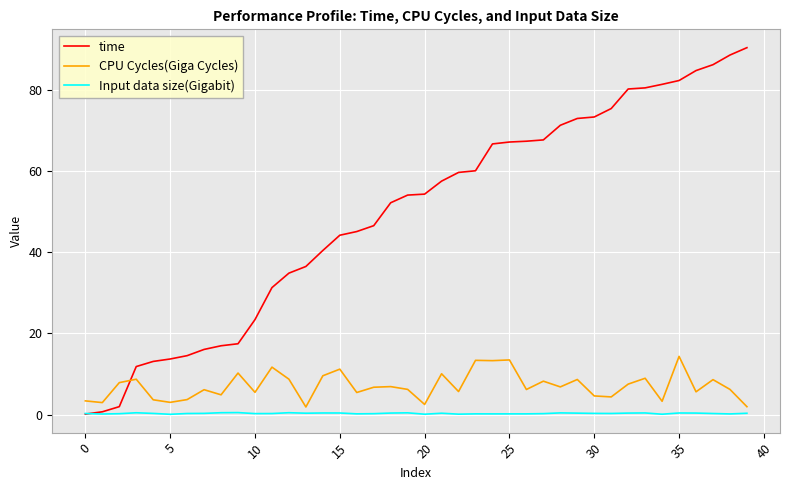

What is the average value of the time series?

49.6